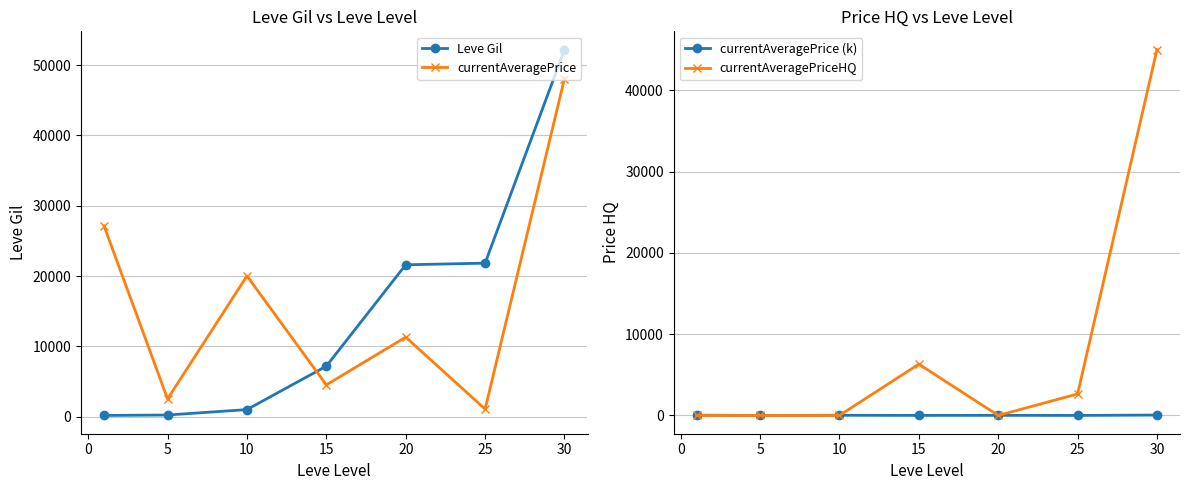

Is the value of Leve Gil at 20 greater than the value of currentAveragePrice at 5?

Yes